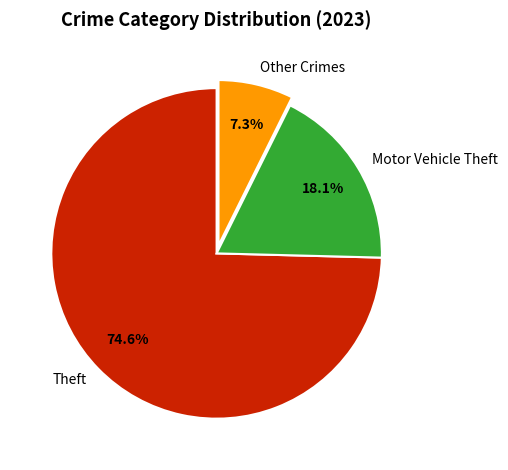

Does Theft represent more than half of the total?

Yes